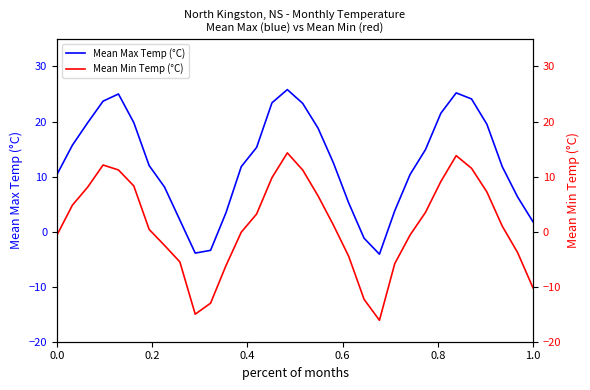

What is the maximum value for Mean Max Temp (°C)?

25.8